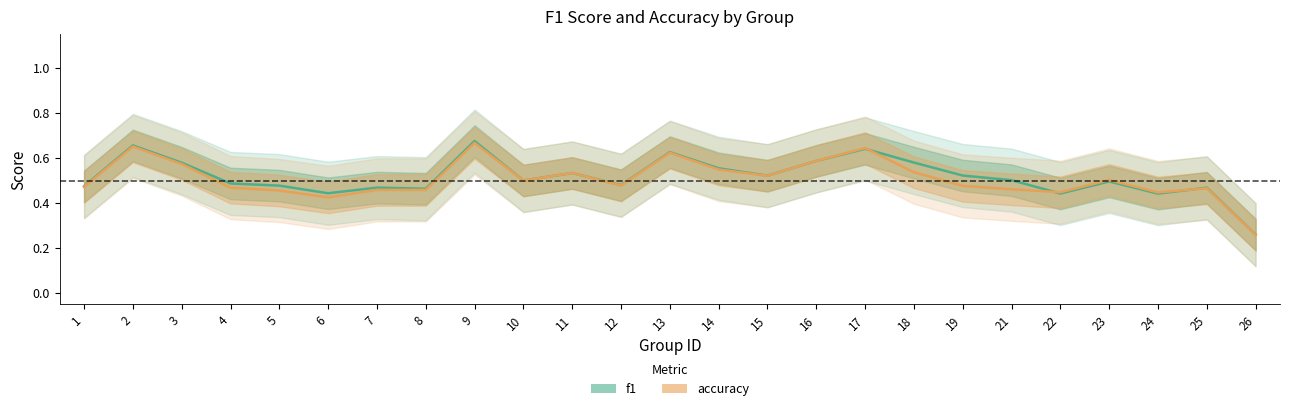

At which category is the sum across all series the highest?

9